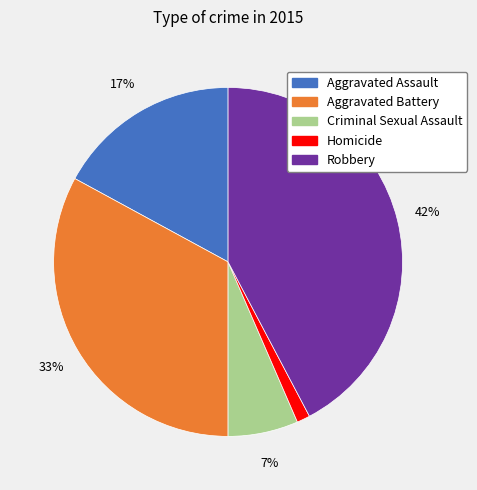

Is it true that Homicide is 1% of the pie?

True